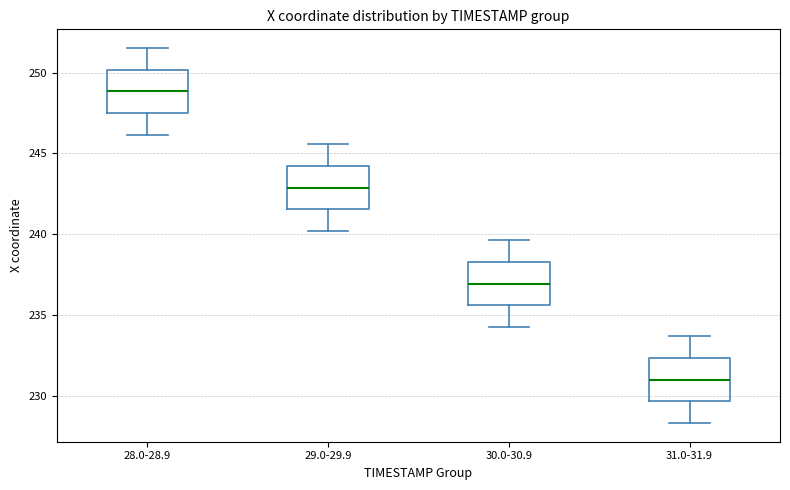

Which box's median line is the highest?

28.0-28.9